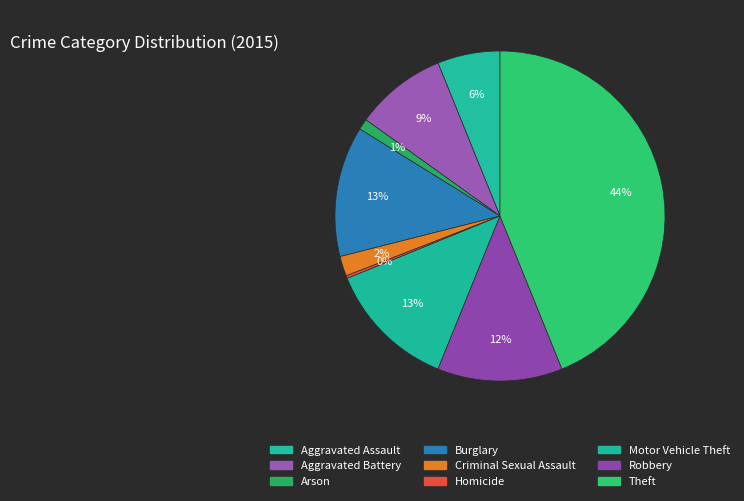

Is the sum of Motor Vehicle Theft and Robbery greater than half?

No